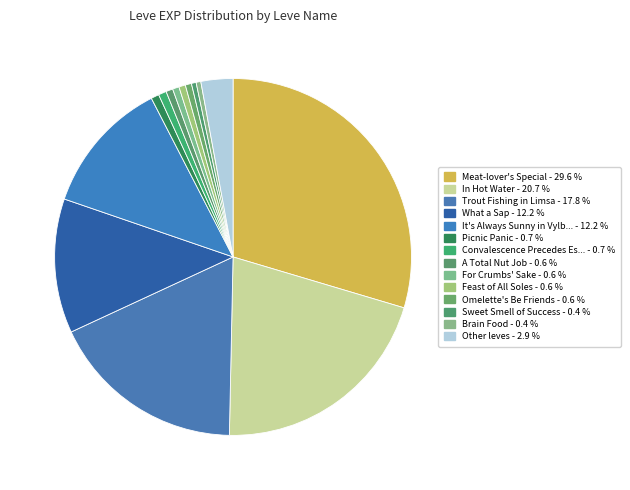

How many slices are in this pie chart?

14